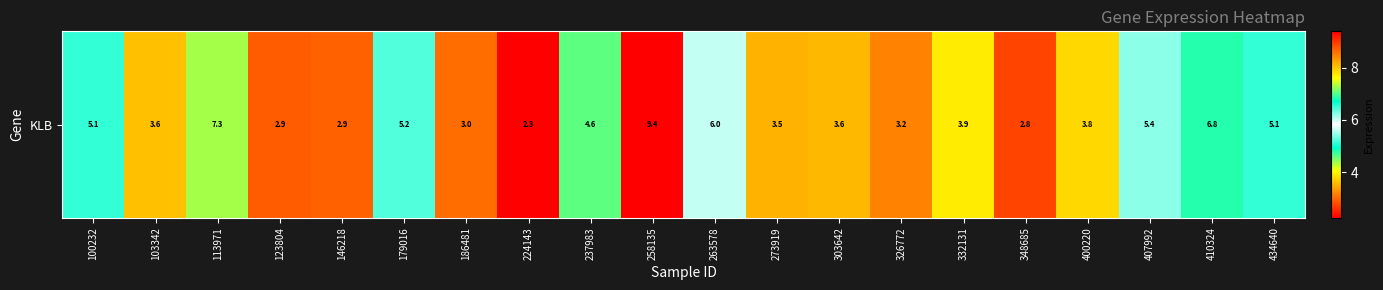

Reading right to left, extract all data points from this chart.

5.1	6.8	5.4	3.8	2.8	3.9	3.2	3.6	3.5	6.0	9.4	4.6	2.3	3.0	5.2	2.9	2.9	7.3	3.6	5.1